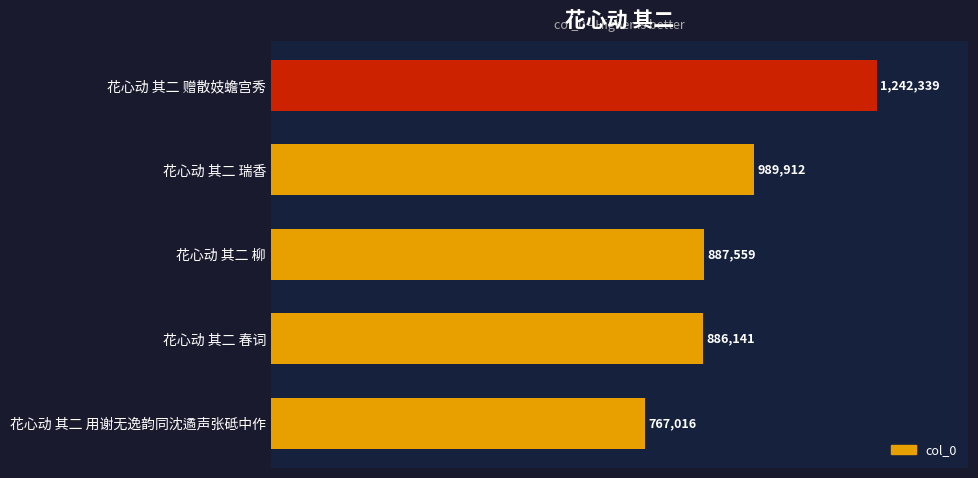

At which label is the value closest to 1004677?

花心动 其二 瑞香